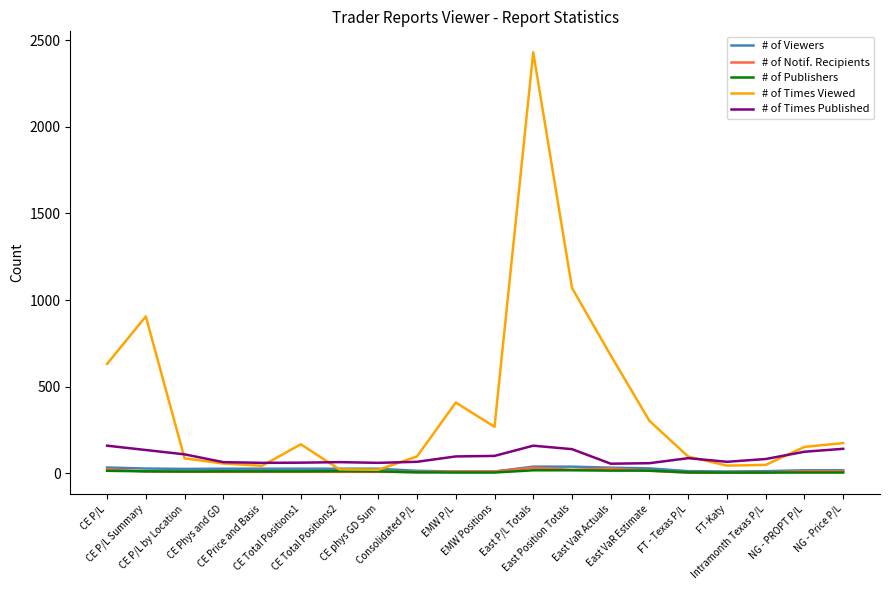

True or false: # of Times Viewed and # of Notif. Recipients intersect in this chart.

False